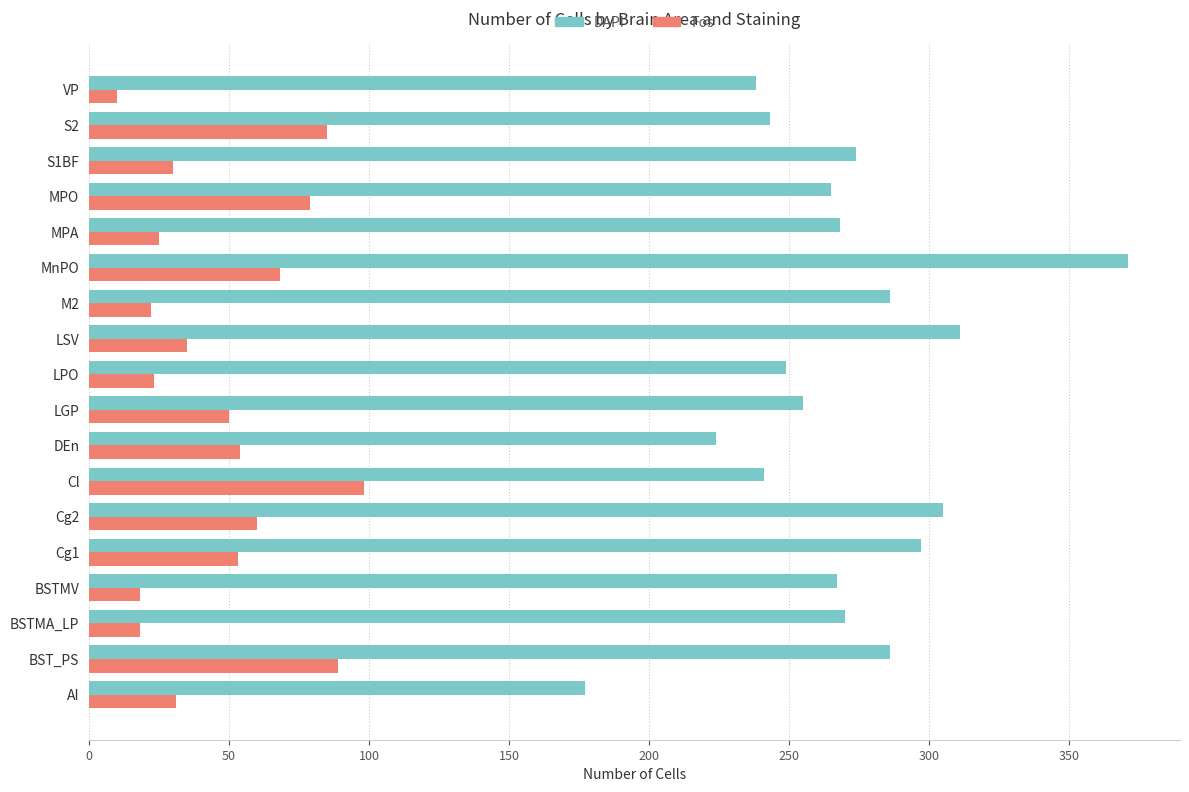

What is the difference between the highest and lowest values at AI?

146